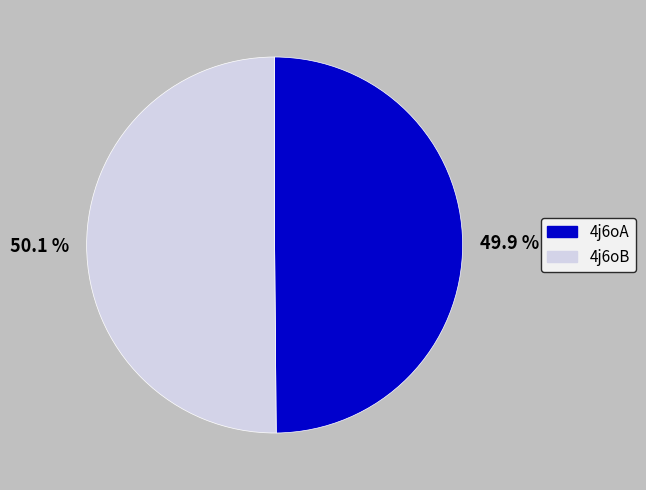

The 4j6oA slice represents 63% of the pie. True or false?

False